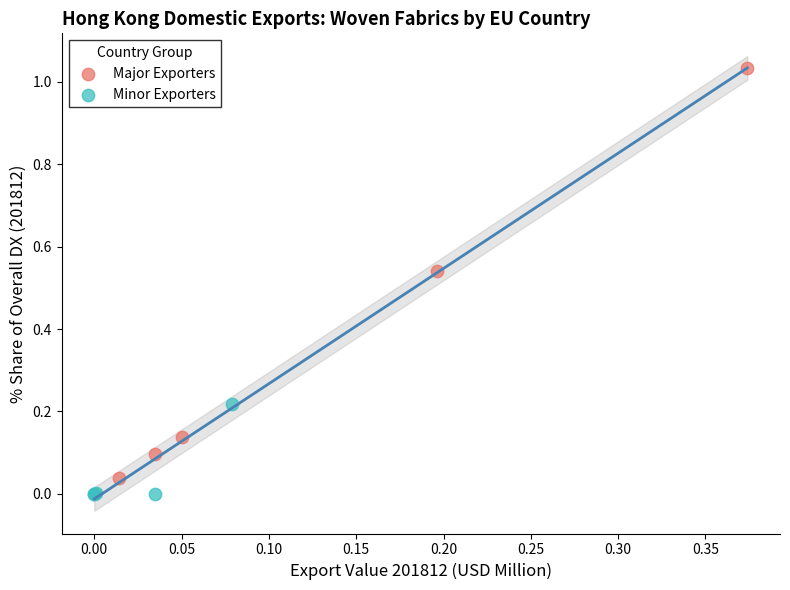

Which series contains the highest Y value?

Major Exporters